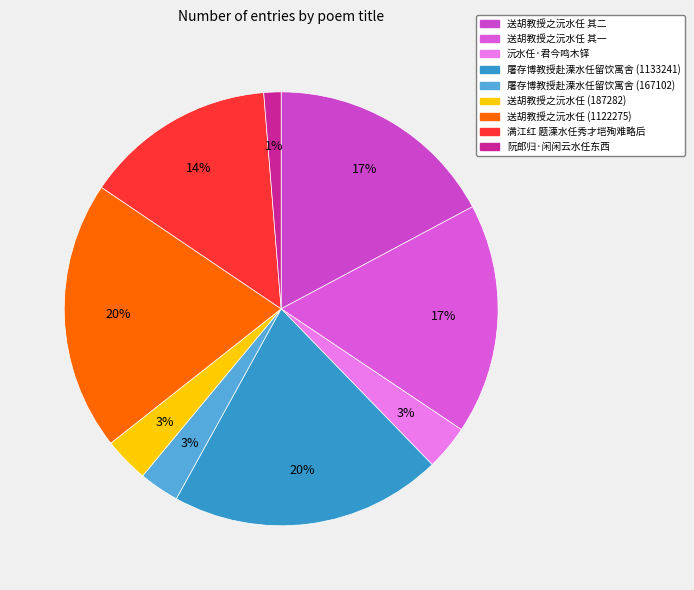

Which slice is the smallest?

阮郎归·闲闲云水任东西